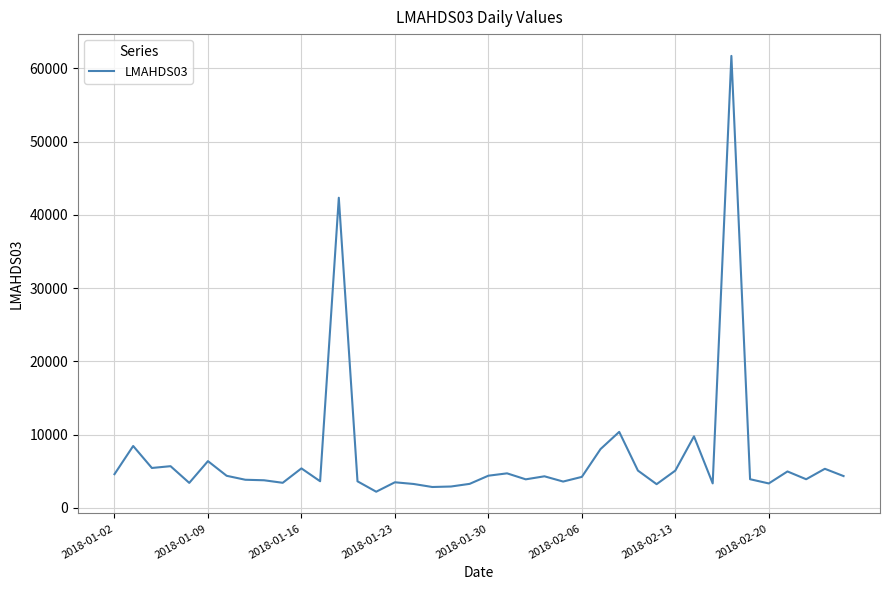

What is the minimum value shown in the chart?

2203